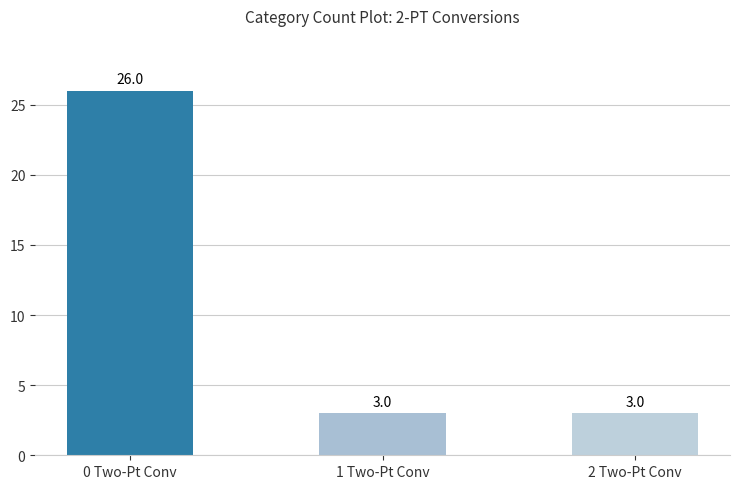

Reading left to right, extract all data points from this chart.

26	3	3